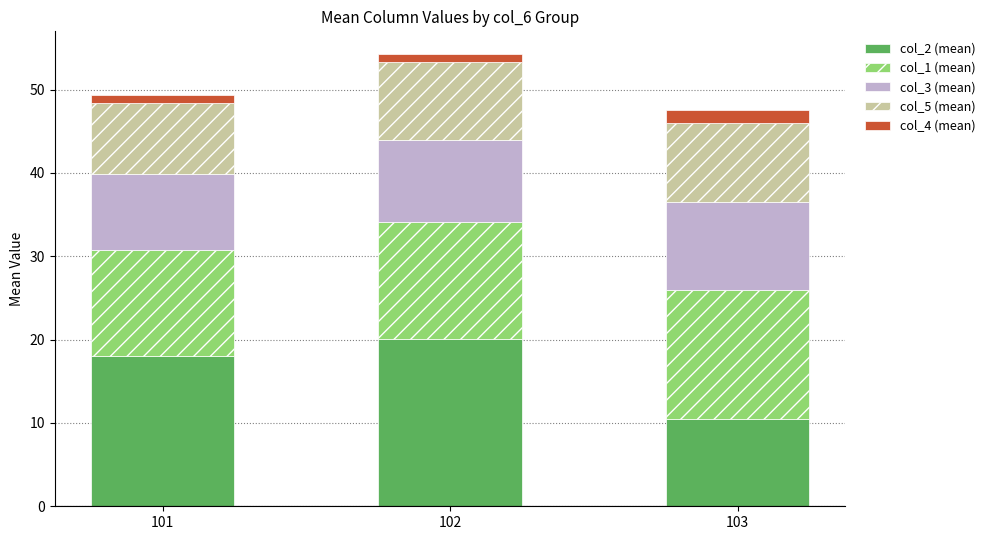

How many data points in col_2 (mean) are less than 18?

1